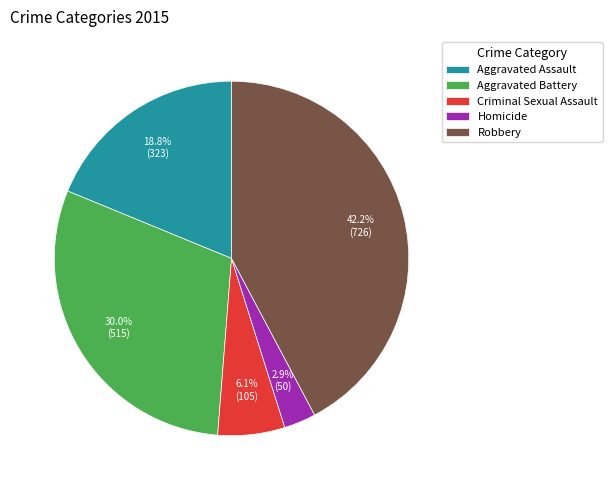

To the nearest percent, what is the average slice percentage?

20%